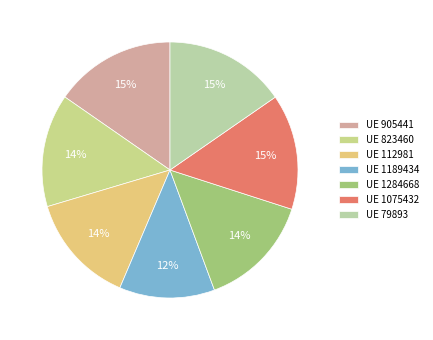

How many segments does this pie chart have?

7